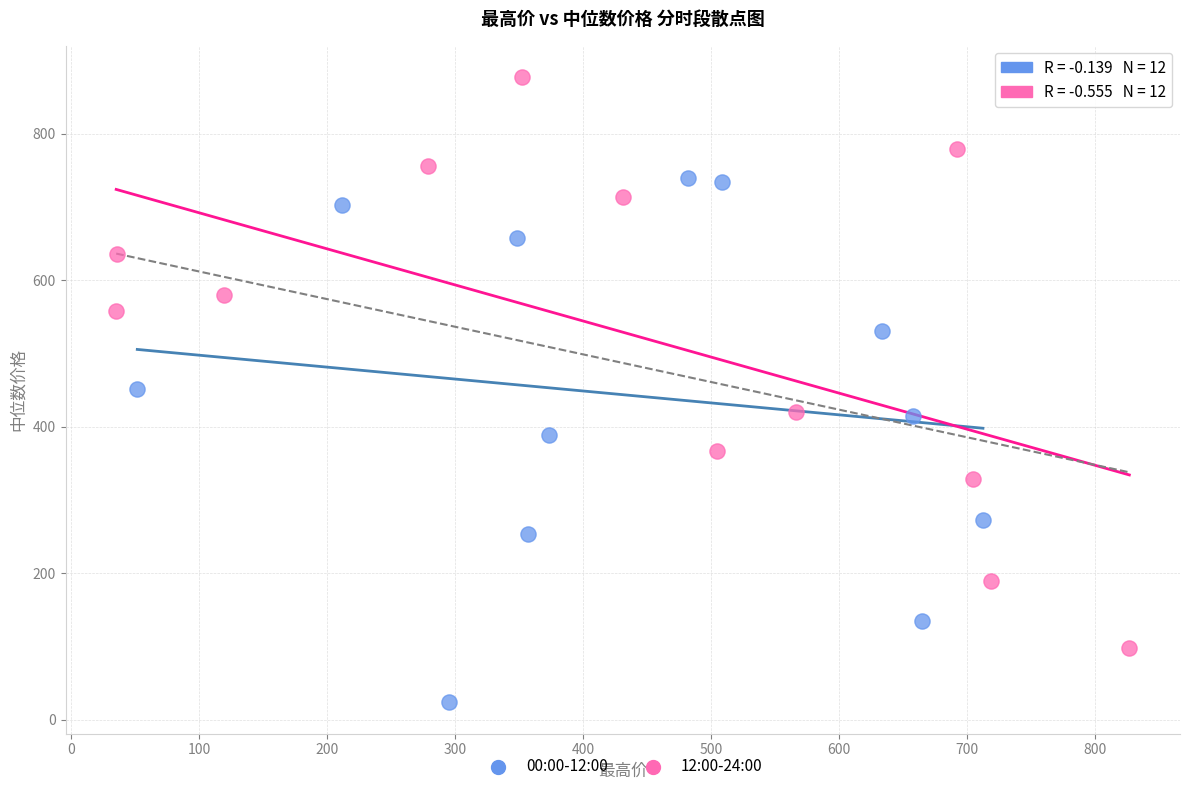

Which series reaches the minimum Y coordinate?

00:00-12:00